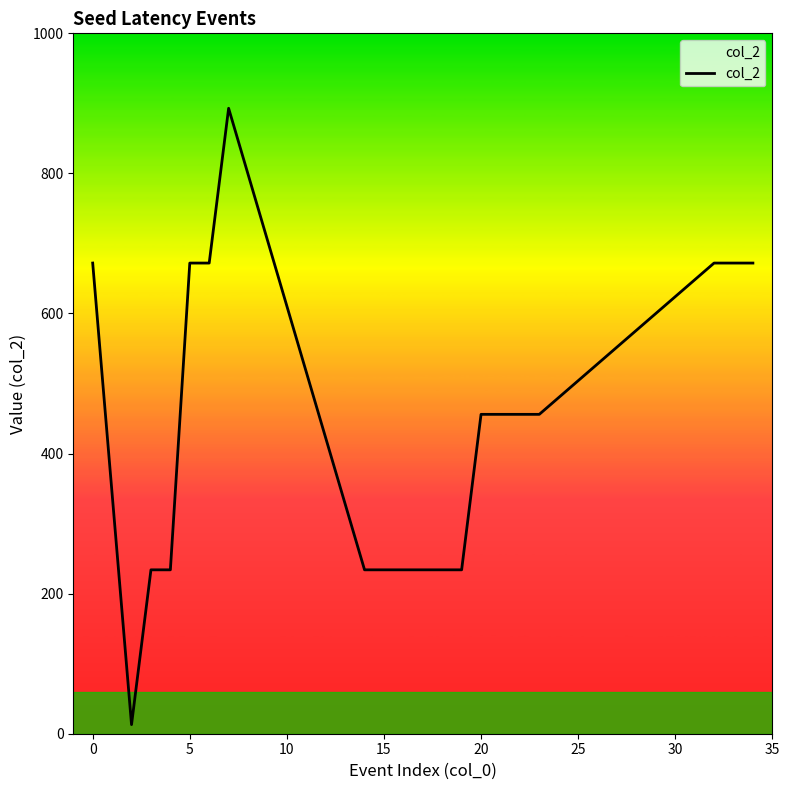

What is the difference between the maximum and minimum values?

880